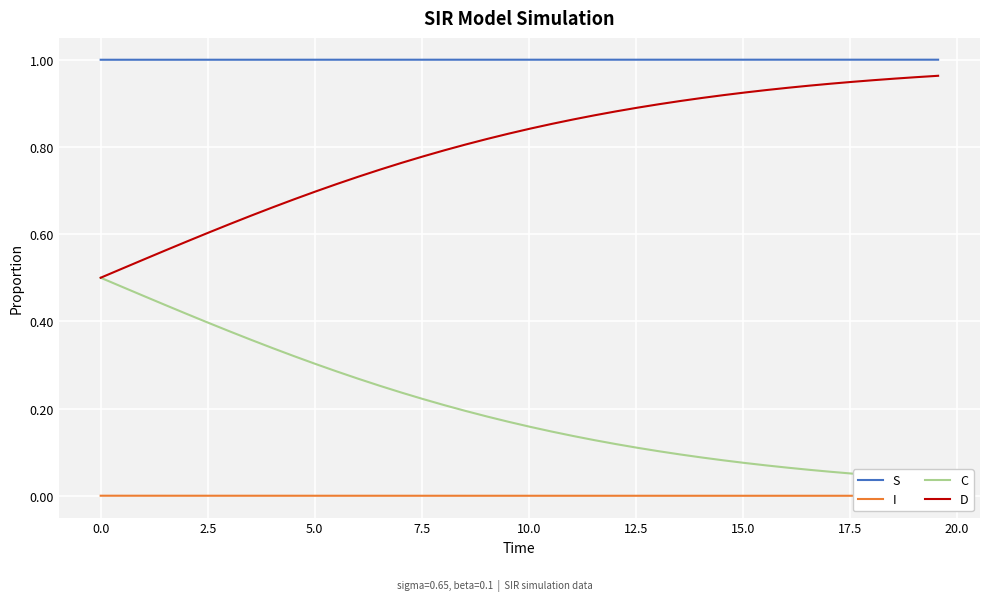

True or false: S and D intersect in this chart.

False